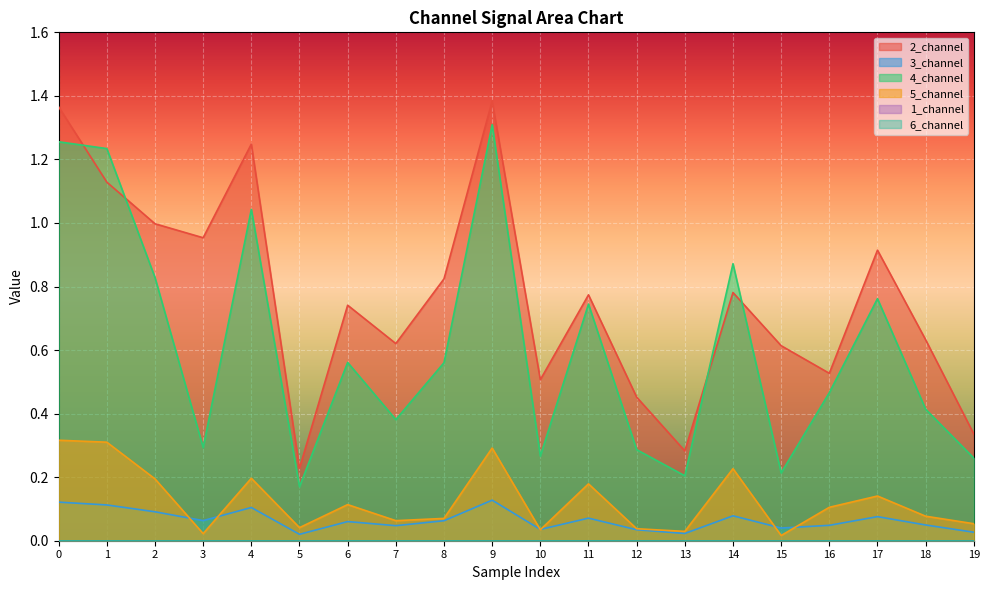

At 1, list the series in order from smallest to largest.

3_channel, 5_channel, 2_channel, 4_channel